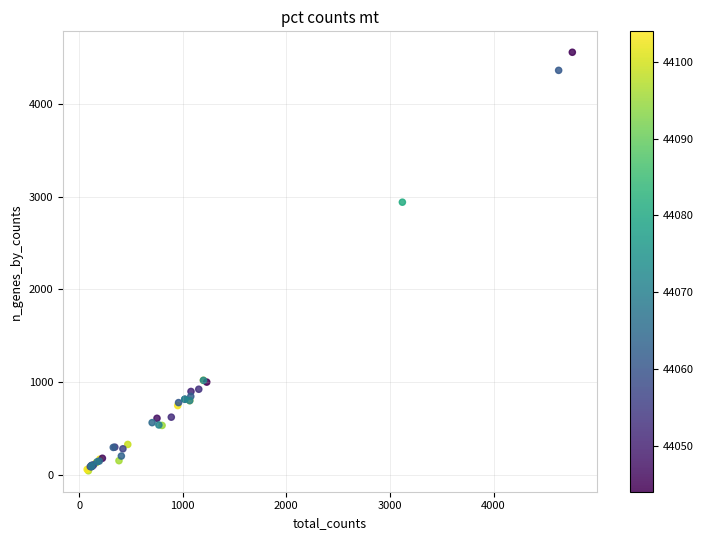

What Y value in the scatter plot is closest to 2300?

2940